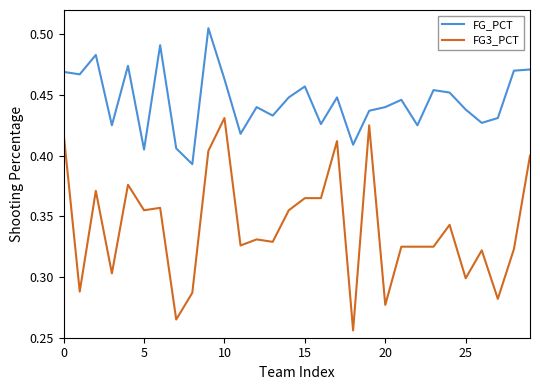

What is the difference between the maximum and minimum values in the FG3_PCT series?

0.2